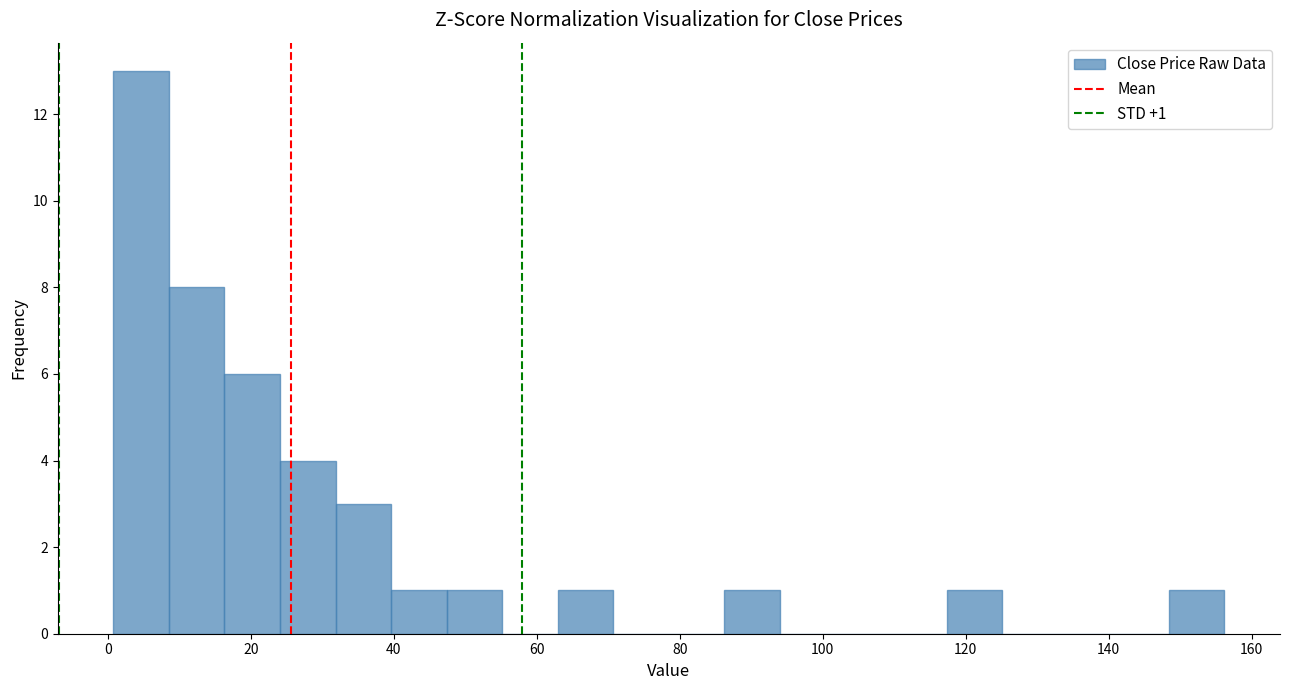

Around what value on the x-axis is the tallest bar? Give the approximate position of its centre, as read against the axis.

4